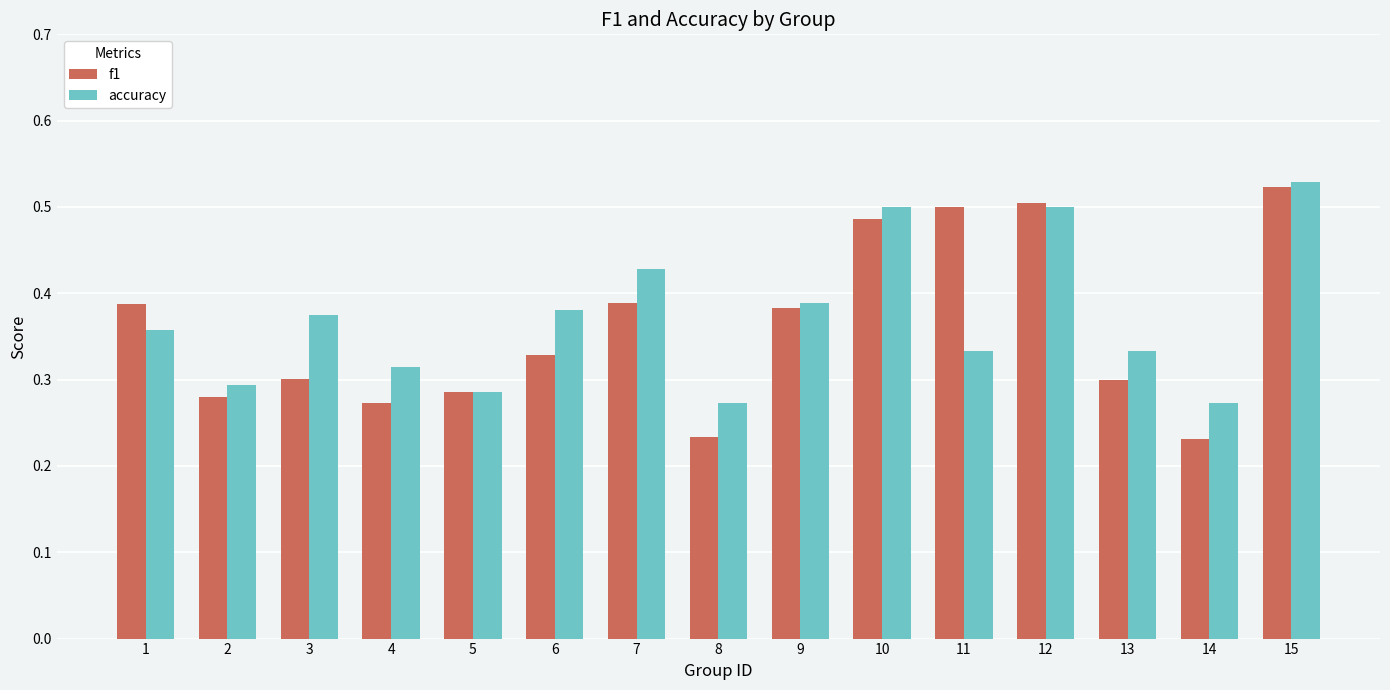

How many groups of bars are there?

15